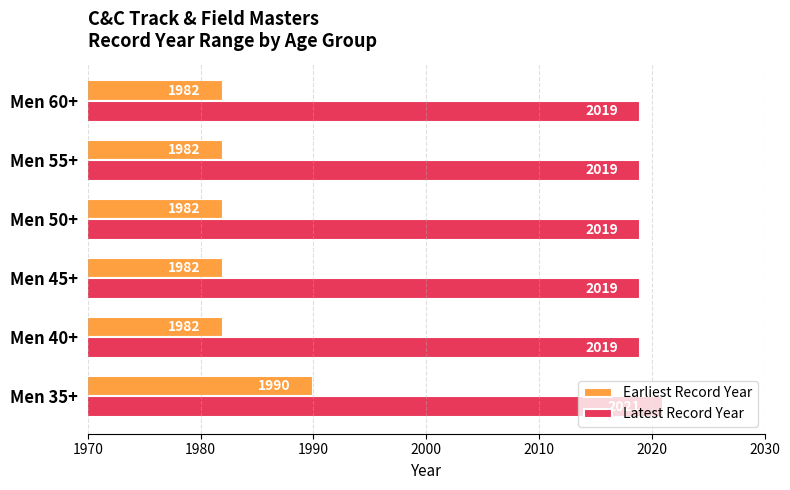

What is the spread (max minus min) of values at Men 55+?

37